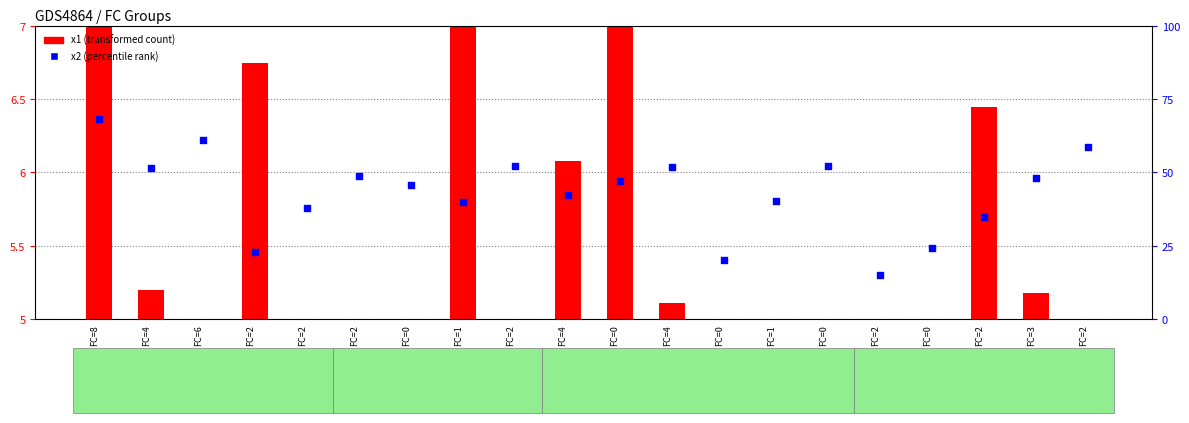

At which category is the sum across all series the highest?

FC=8